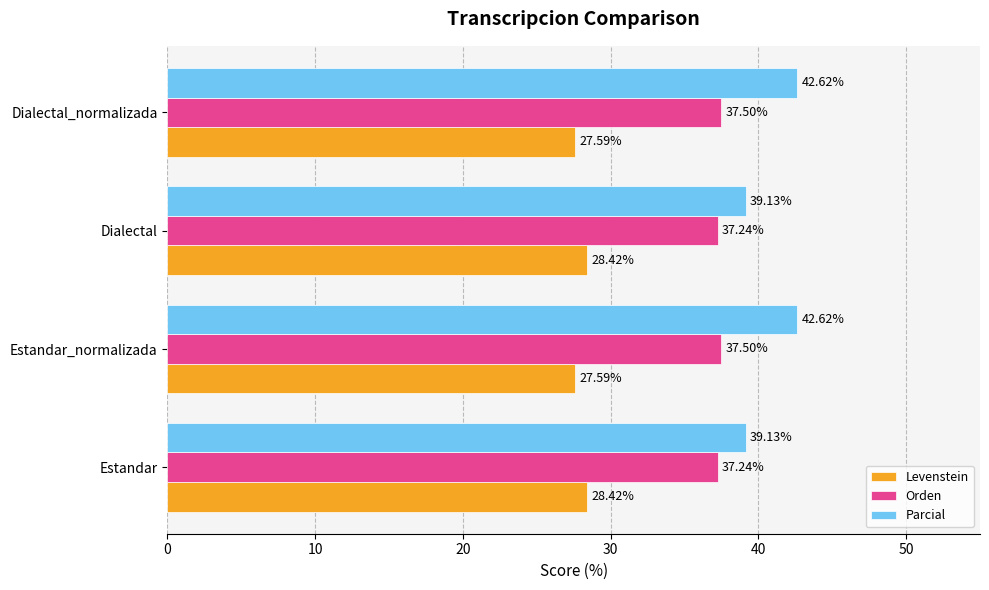

Which series has the widest spread of values?

Parcial